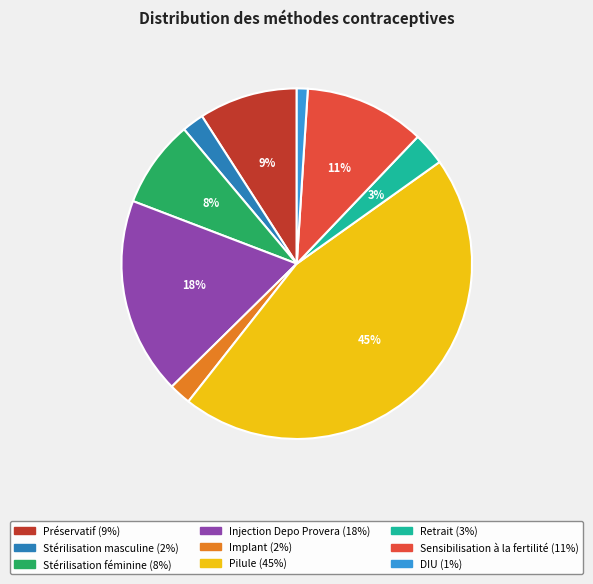

To the nearest percent, what is the difference between the Stérilisation masculine and Retrait slice percentages?

1%